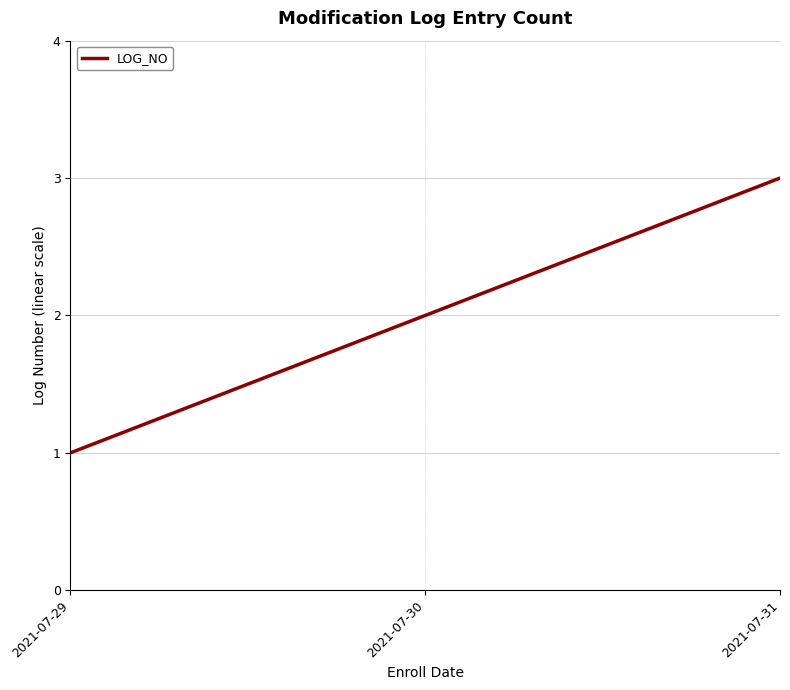

True or false: the data shows 5 at 2021-07-31.

False